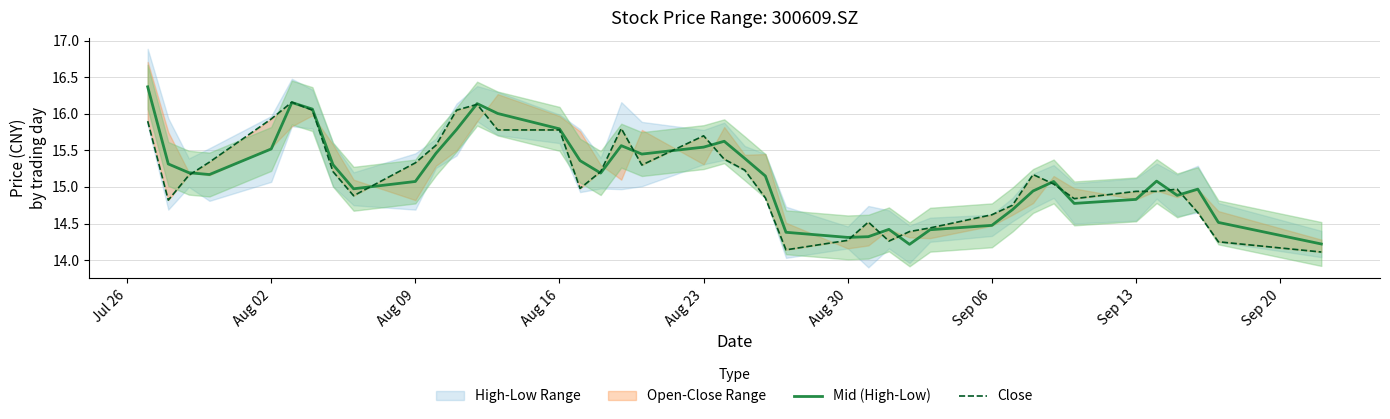

What is the highest value of the Mid (High-Low) series?

16.4